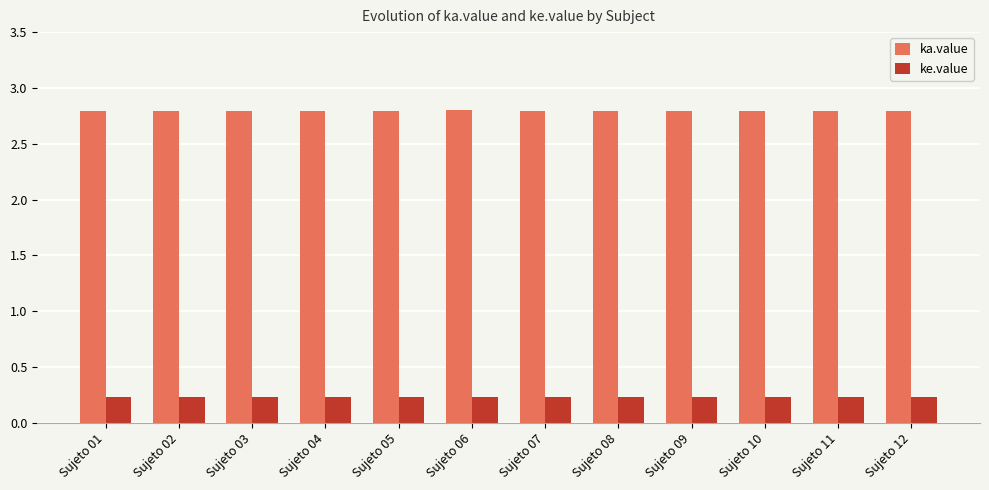

Does the chart contain any negative values?

No